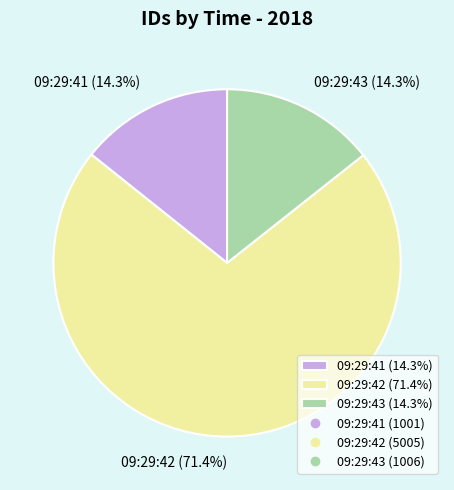

Which category has the biggest portion of the pie?

09:29:42